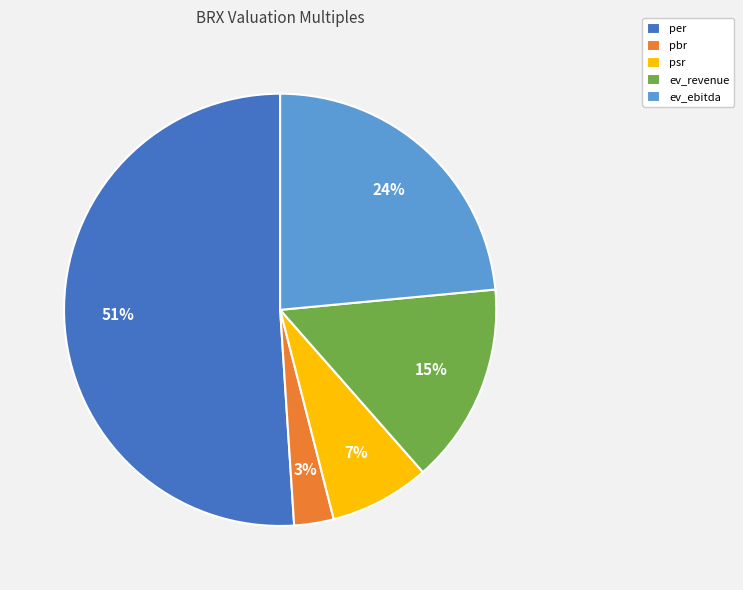

What is the smallest slice in the pie chart?

pbr